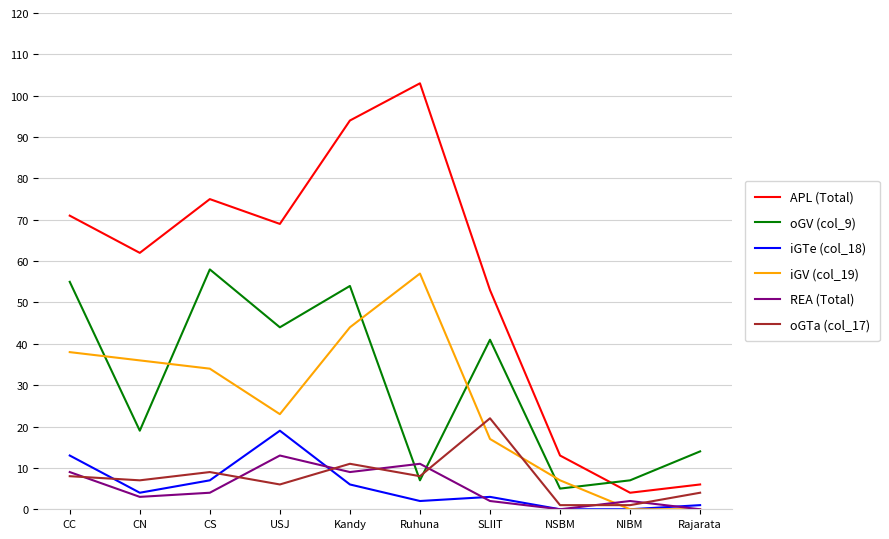

True or false: APL (Total) has more than 2 points higher than both neighbors.

False